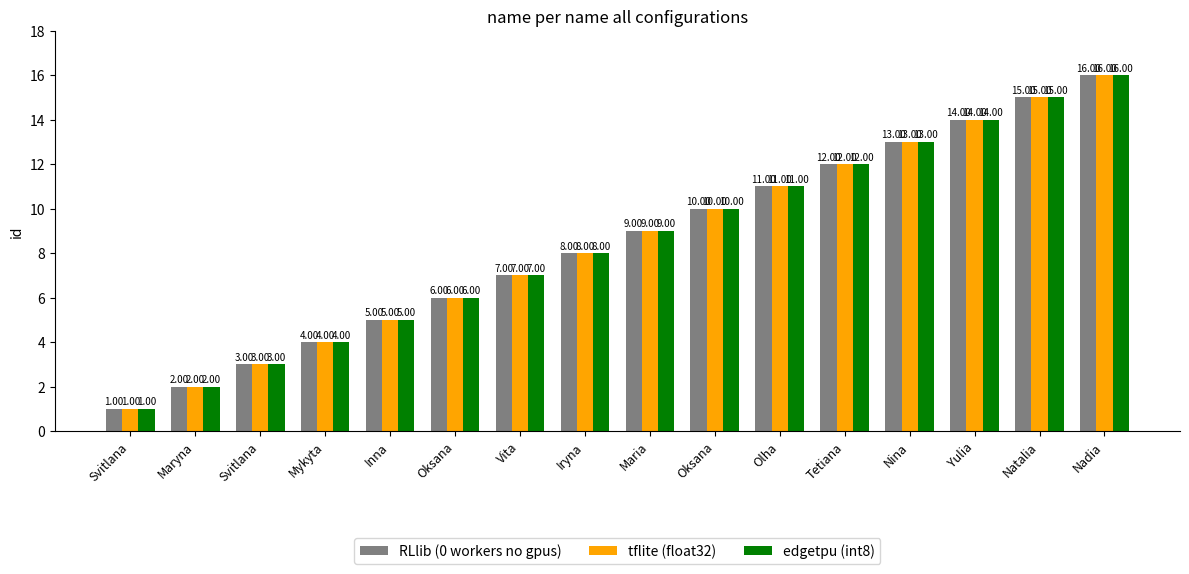

Where is edgetpu (int8) nearest to the value 8?

Iryna